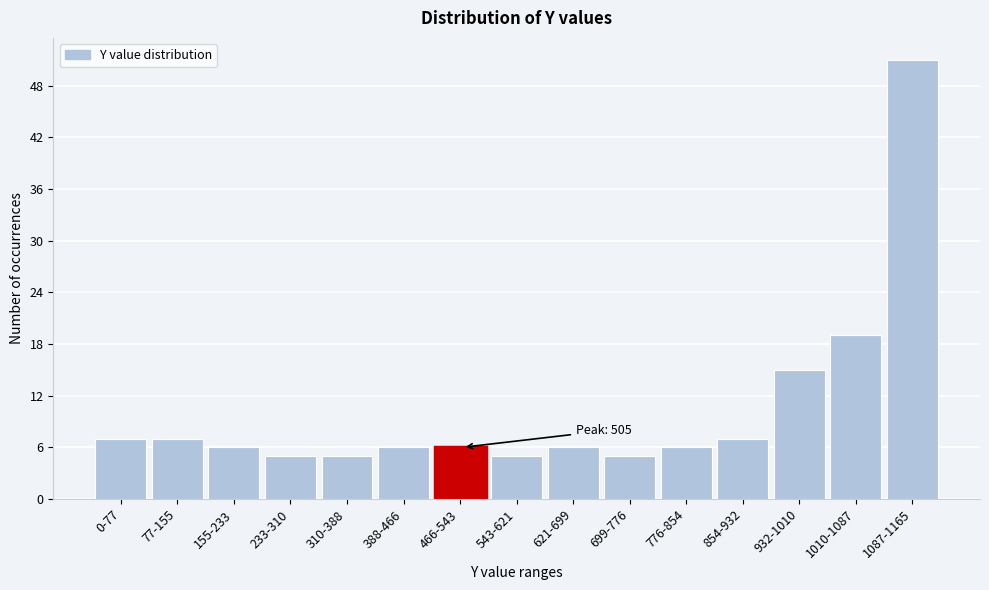

Reading left to right, what are all the values shown in this chart?

0-77=7	77-155=7	155-233=6	233-310=5	310-388=5	388-466=6	466-543=6	543-621=5	621-699=6	699-776=5	776-854=6	854-932=7	932-1010=15	1010-1087=19	1087-1165=51